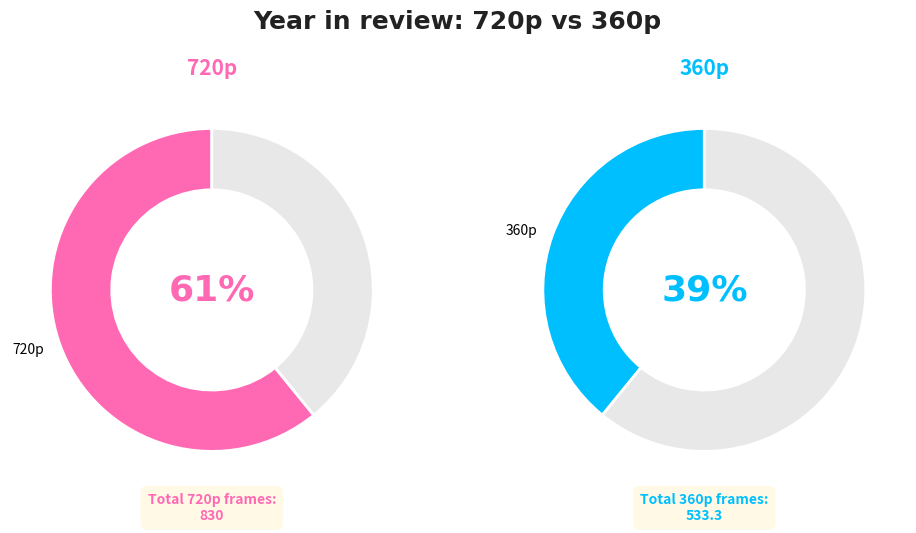

Approximately how many times larger is the value at 210 compared to 210?

1.0